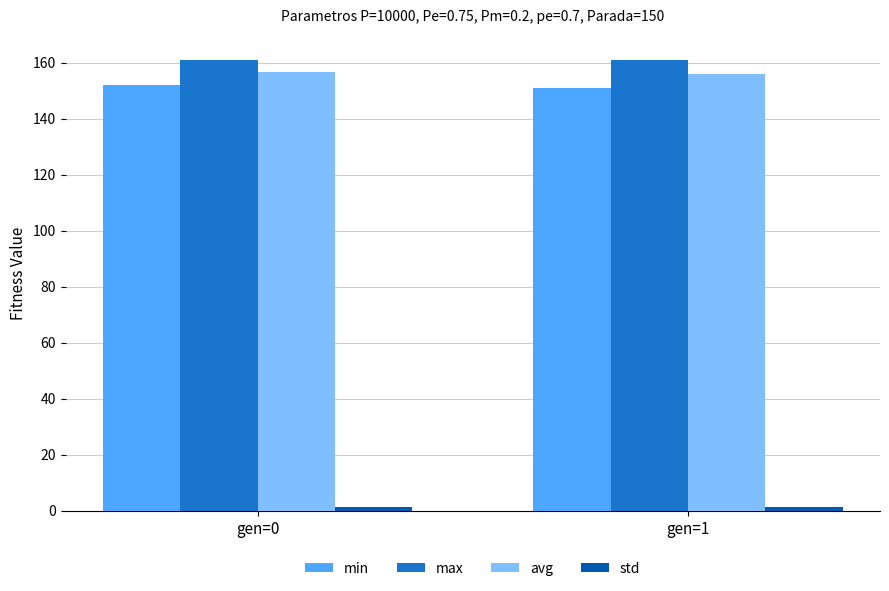

The min series shows 258.5 at gen=0. True or false?

False